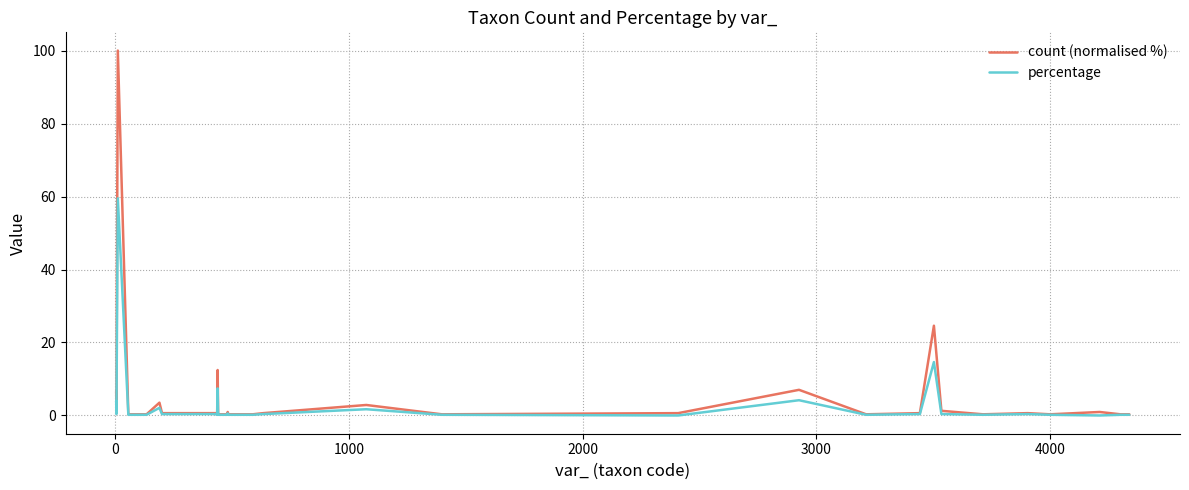

Which series has the widest spread of values?

count (normalised %)